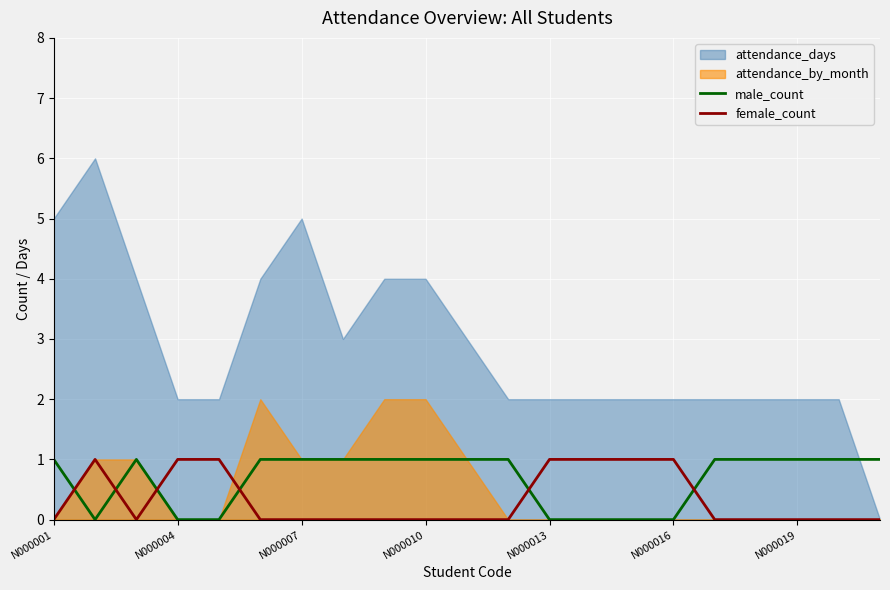

The value of female_count at N000001 is 0. True or false?

True